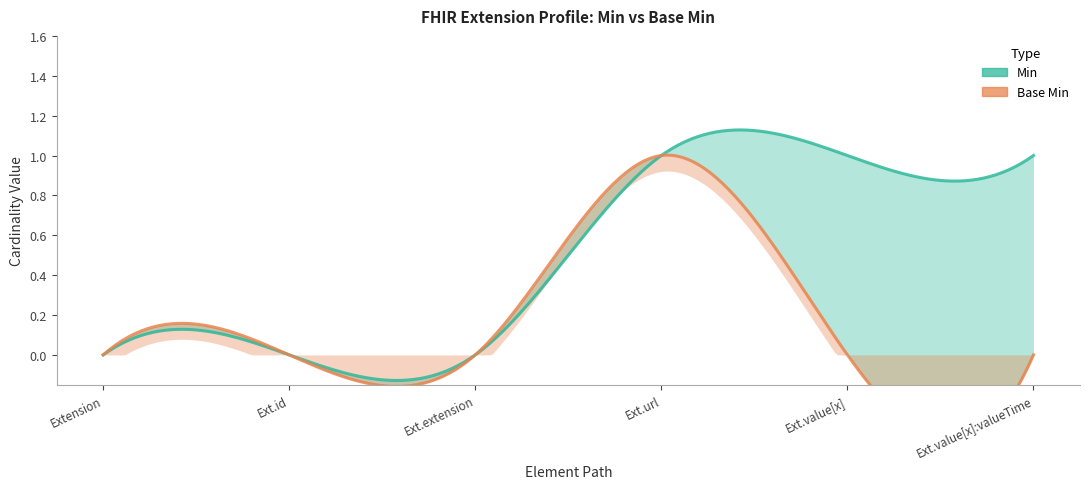

How many lines are shown in the chart?

2